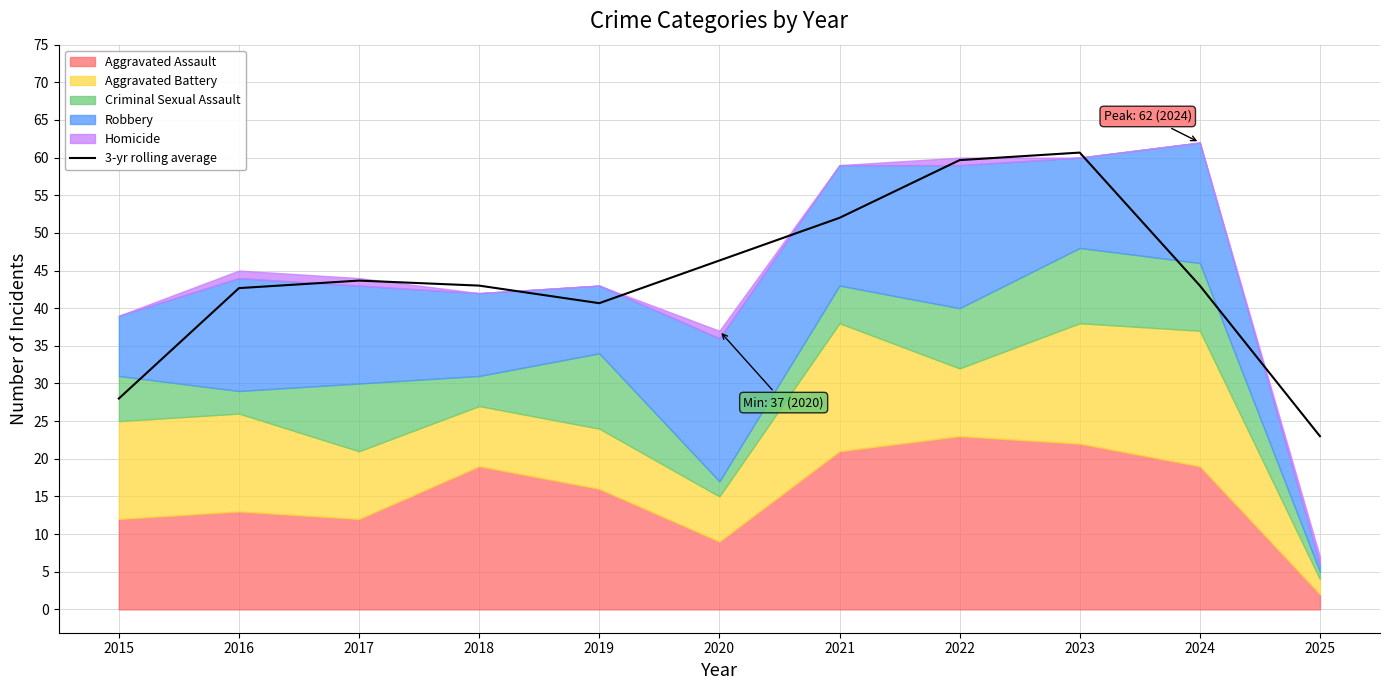

What is the difference between the values at 2024 and 2020?

3.3